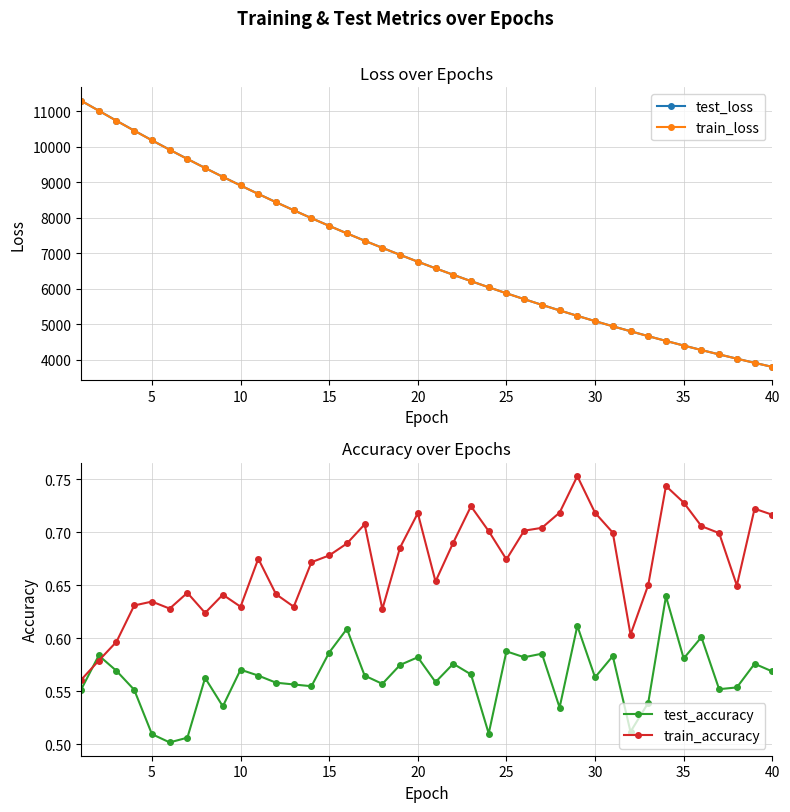

How many distinct data groups are displayed?

4